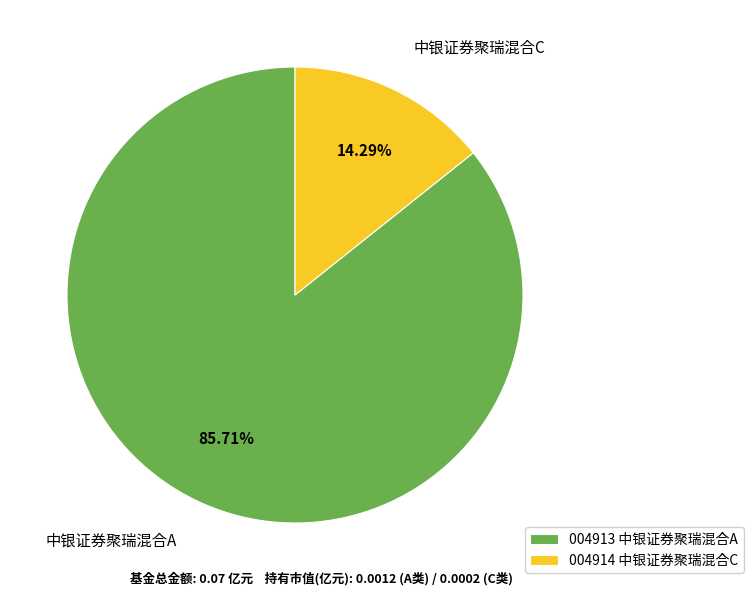

Does 中银证券聚瑞混合A account for over 50% of the chart?

Yes